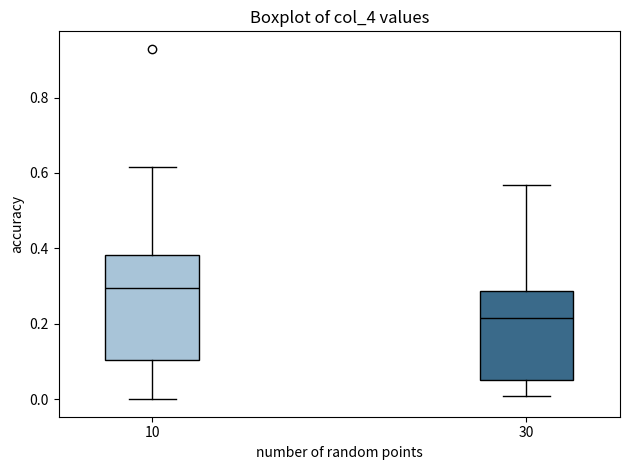

Where does the median line of the box at x = 10 sit on the y-axis? The values are not printed on the chart, so give them approximately, as read against the axis.

0.30